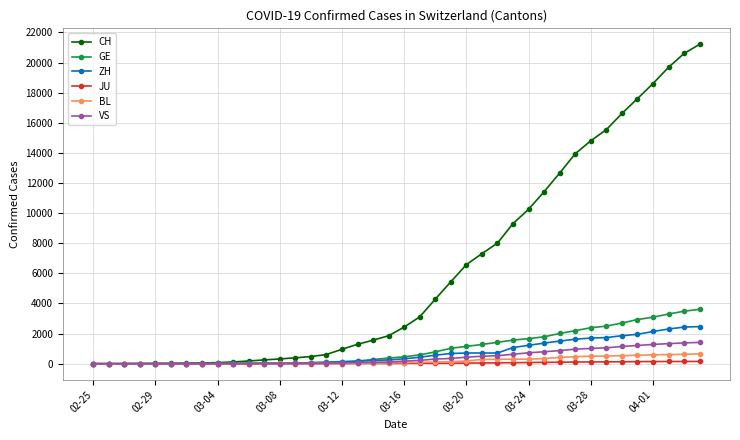

At how many categories does at least one series exceed 15307?

7